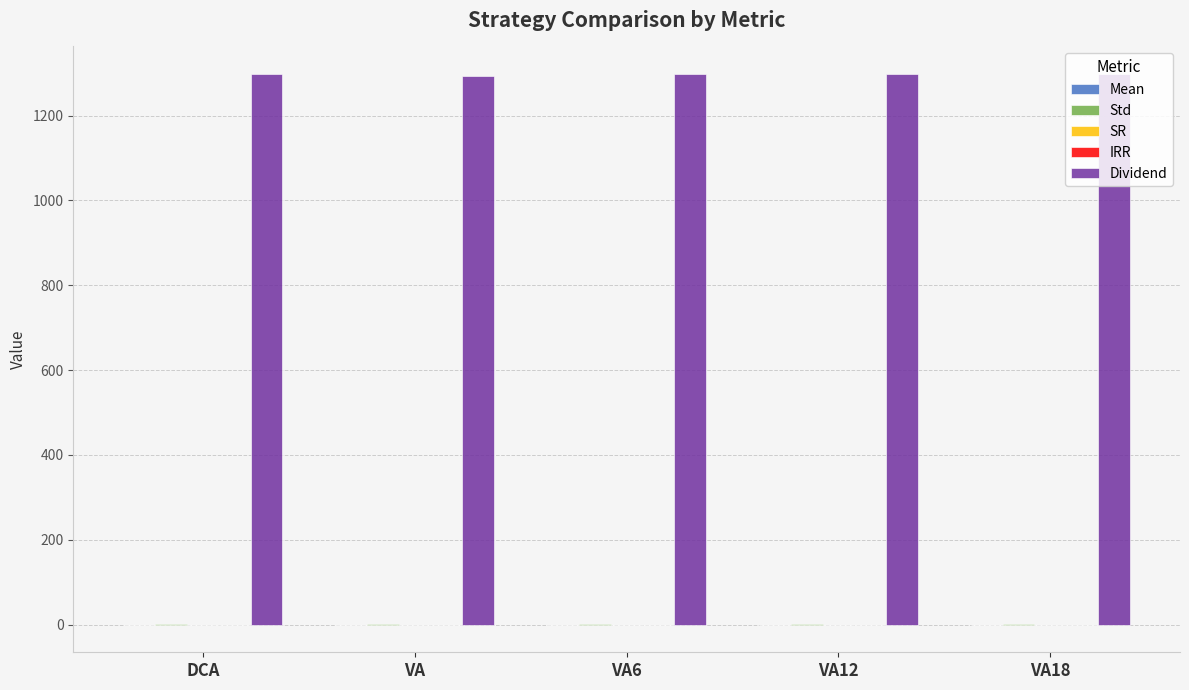

Which series has the largest total across all categories?

Dividend